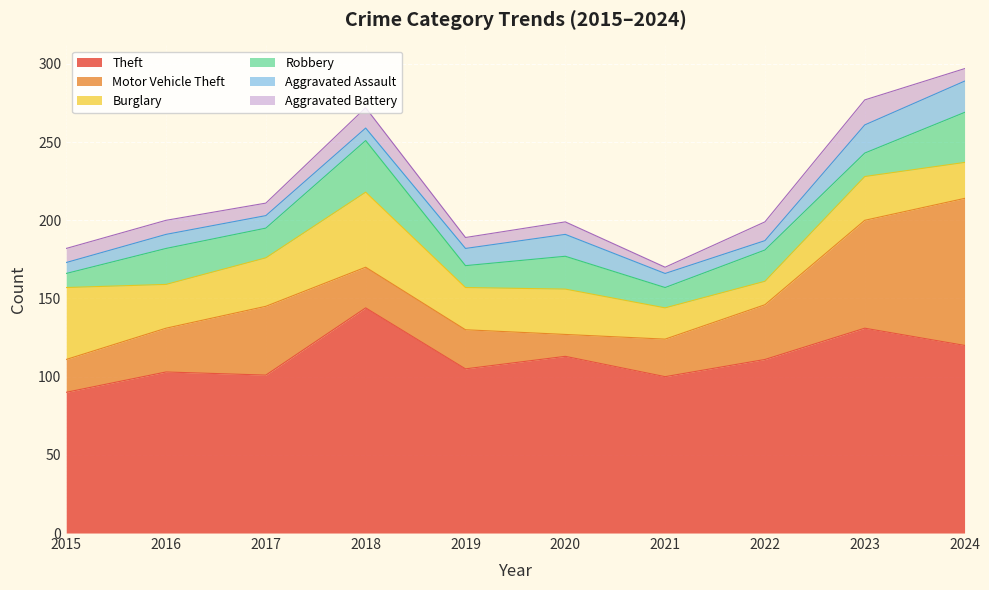

Reading left to right, extract all data points from this chart.

Theft: 90	103	101	144	105	113	100	111	131	120
Motor Vehicle Theft: 21	28	44	26	25	14	24	35	69	94
Burglary: 46	28	31	48	27	29	20	15	28	23
Robbery: 9	23	19	33	14	21	13	20	15	32
Aggravated Assault: 7	9	8	8	11	14	9	6	18	20
Aggravated Battery: 9	9	8	13	7	8	4	12	16	8